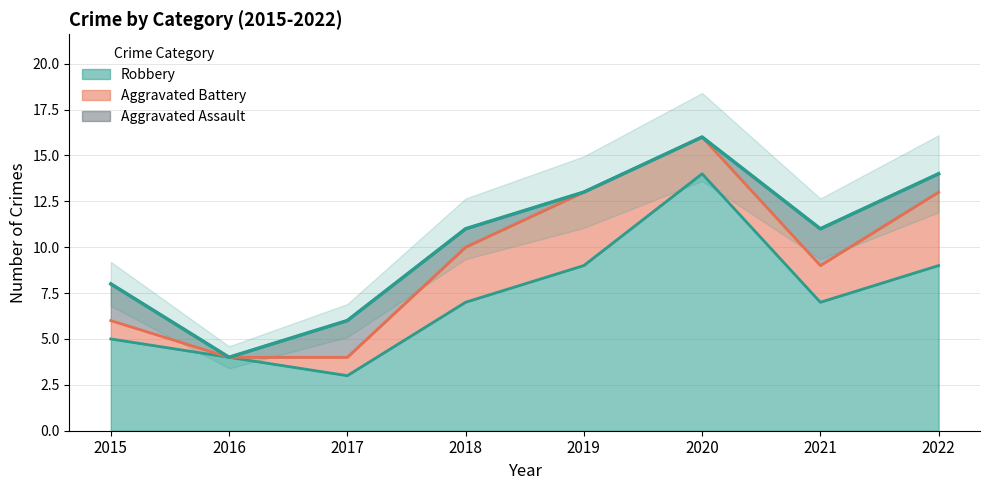

At which label does Robbery reach its minimum?

2017